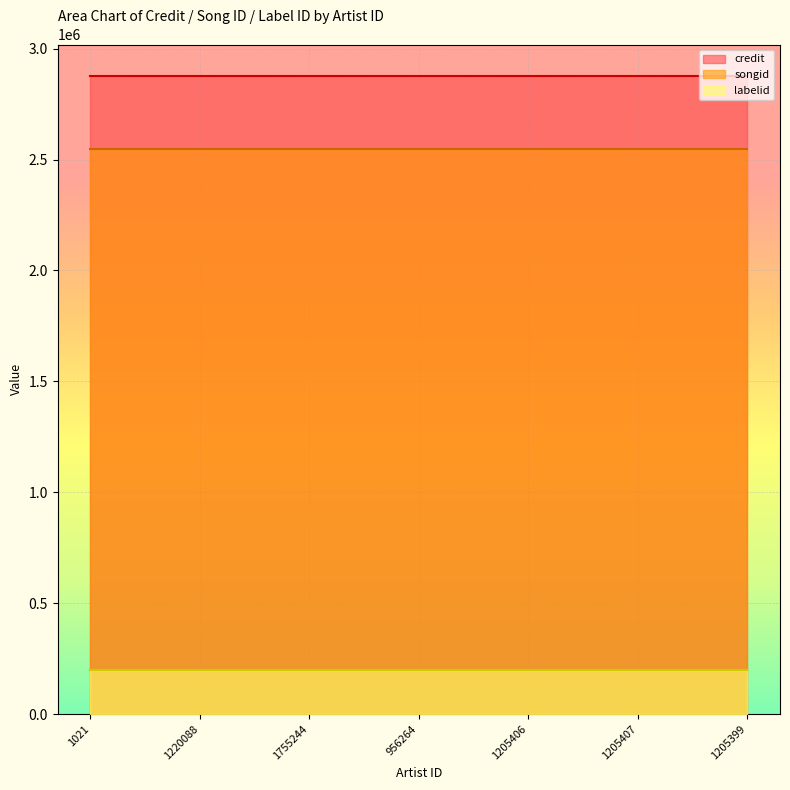

Does the chart display data point markers on the line(s)?

No